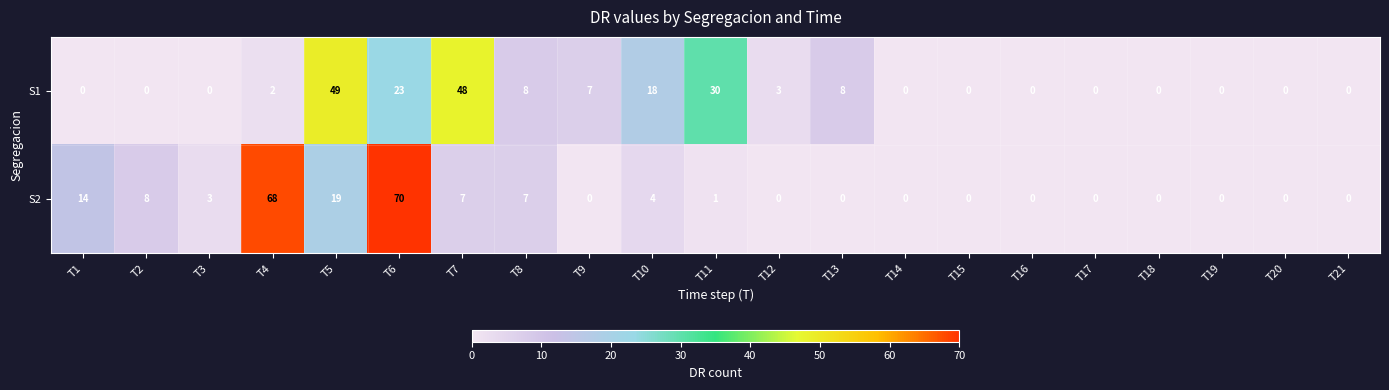

True or false: S1 has a value of 5 at T6.

False